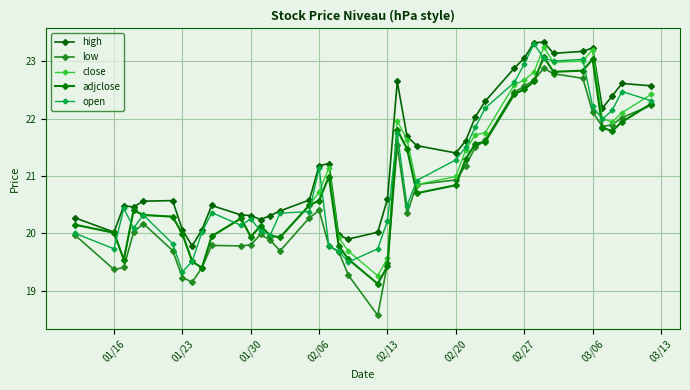

Is this an area chart (filled region under the line)?

No